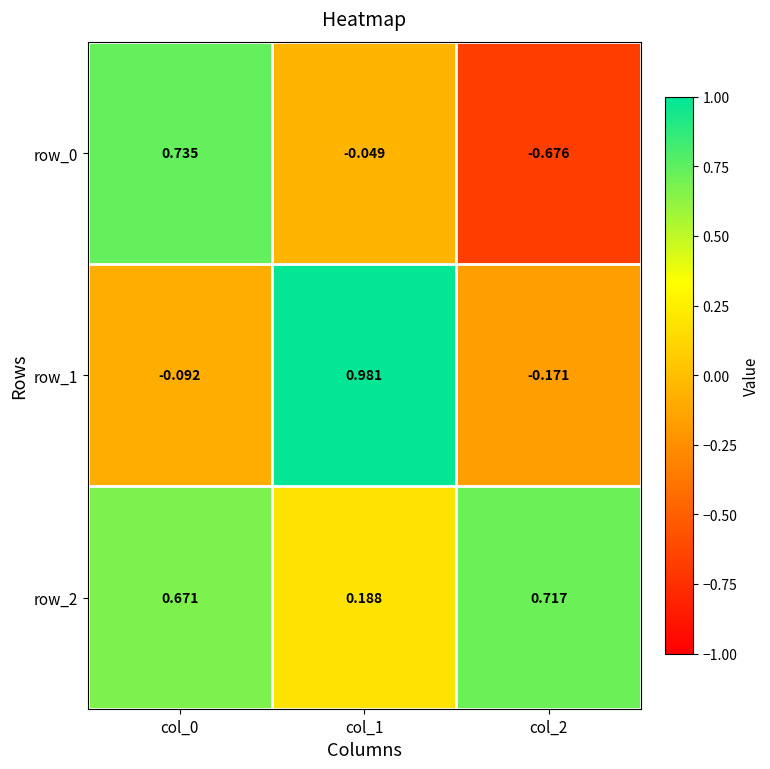

Which label corresponds to the largest value in the chart?

col_1